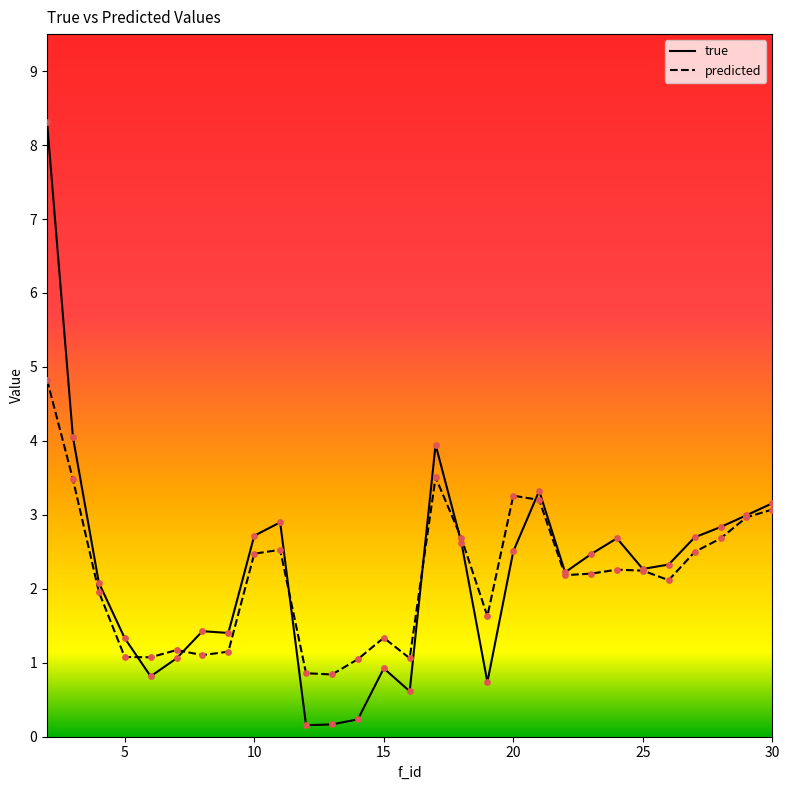

Which series has the largest total across all categories?

true